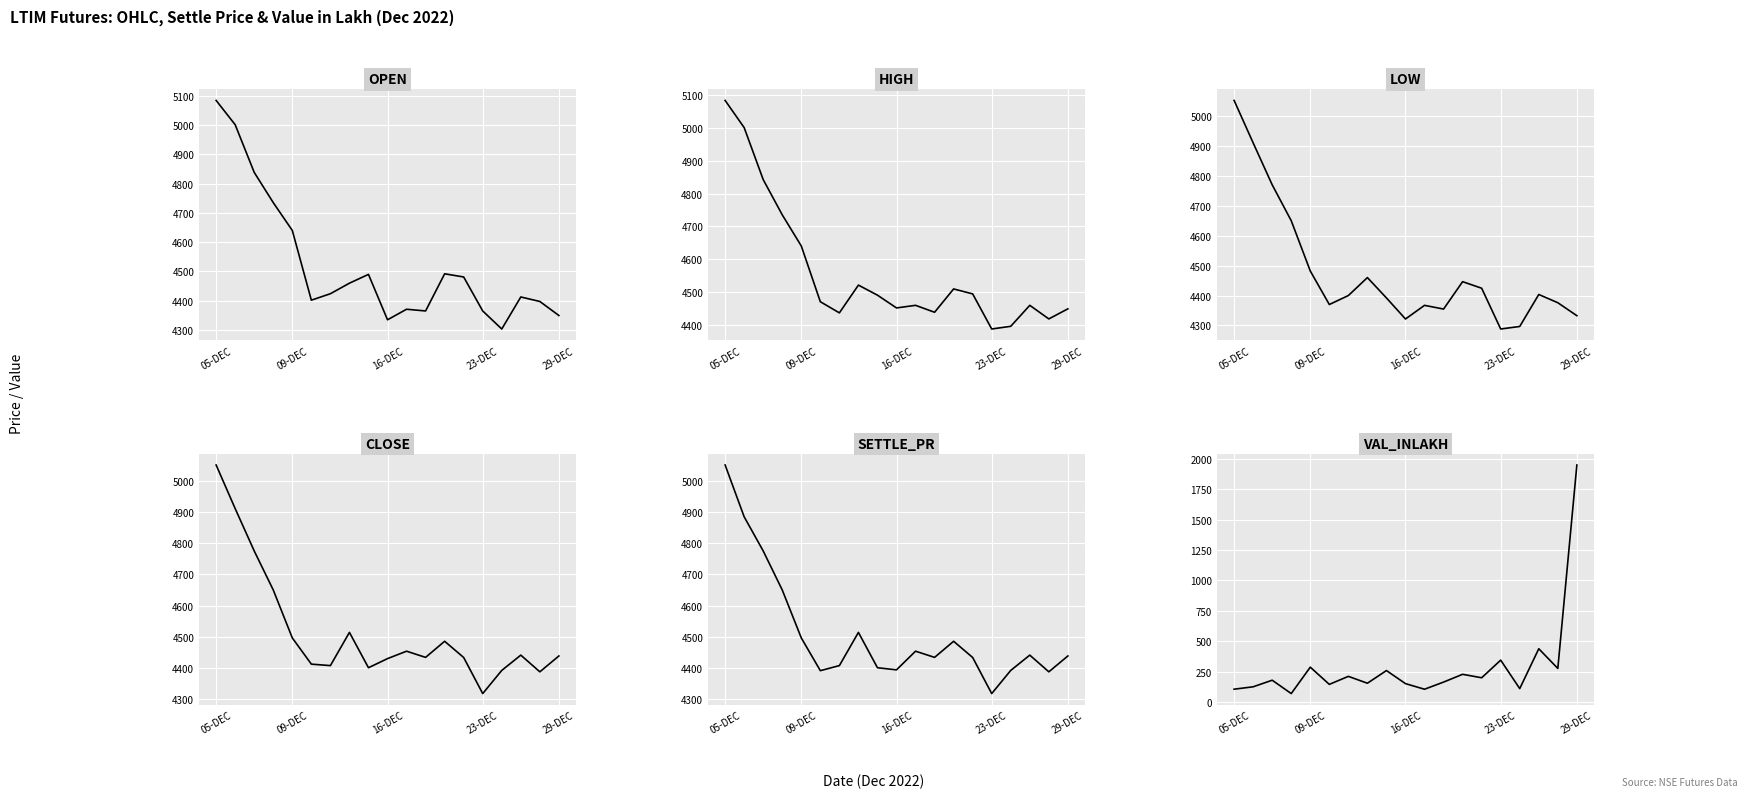

True or false: LOW and CLOSE intersect in this chart.

False